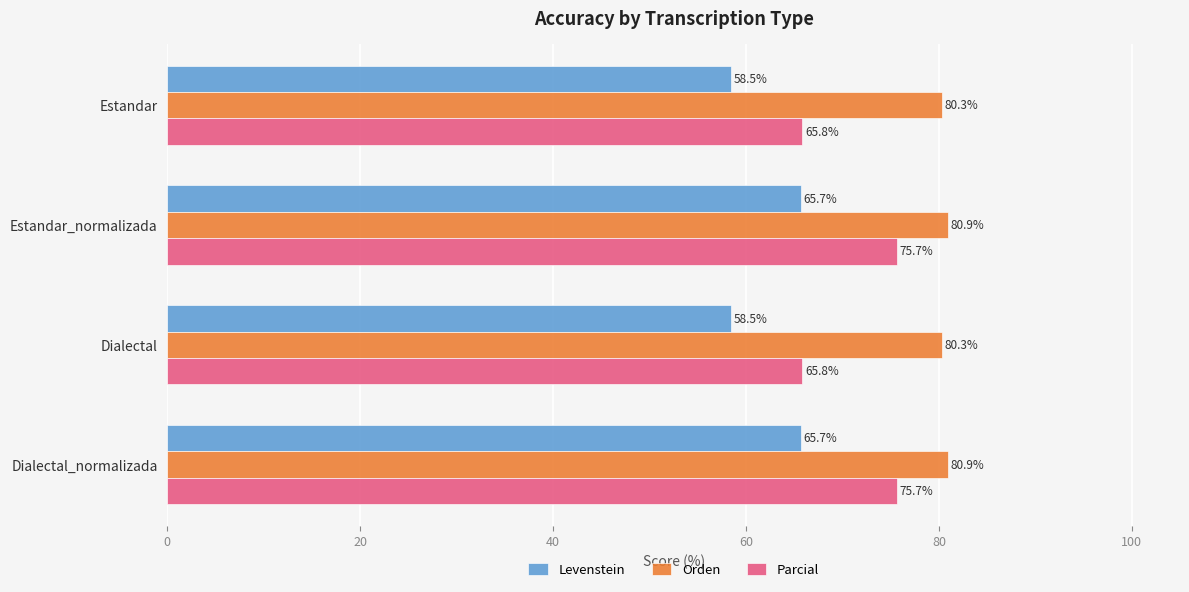

What is the greatest value displayed?

80.9